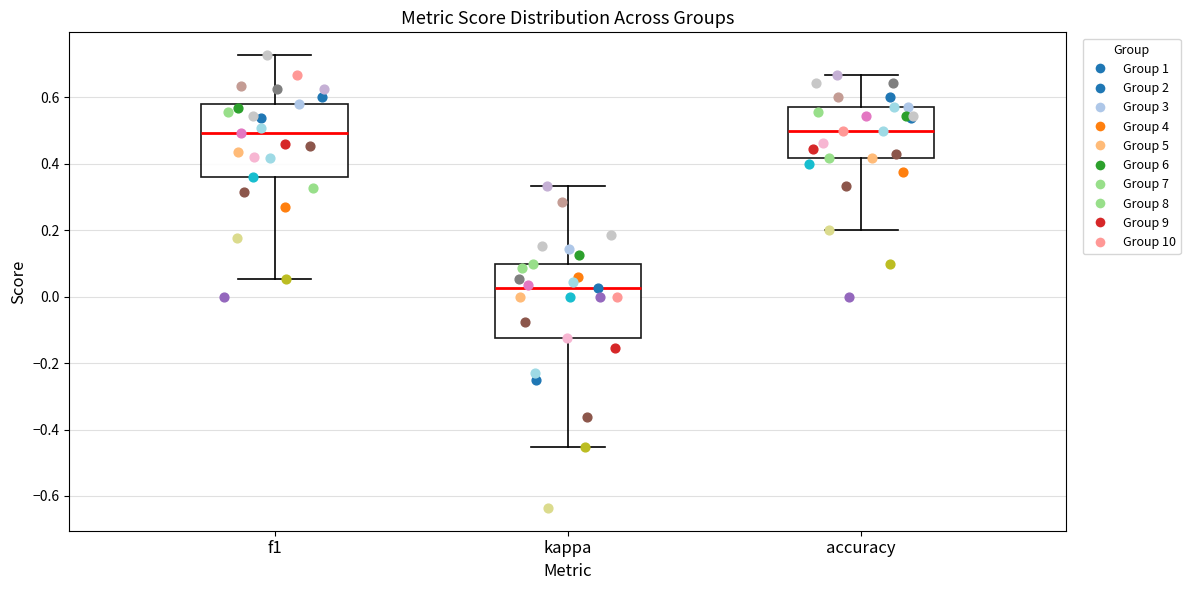

Reading left to right, transcribe this box plot: for each box, give where its median line is, the range the box spans, and where its two whiskers end, as read against the y-axis. The values are not printed on the chart, so give them approximately, as read against the axis.

f1: median 0.50, box 0.36 to 0.58, whiskers 0.06 to 0.72
kappa: median 0.02, box -0.12 to 0.10, whiskers -0.46 to 0.34
accuracy: median 0.50, box 0.42 to 0.58, whiskers 0.20 to 0.66